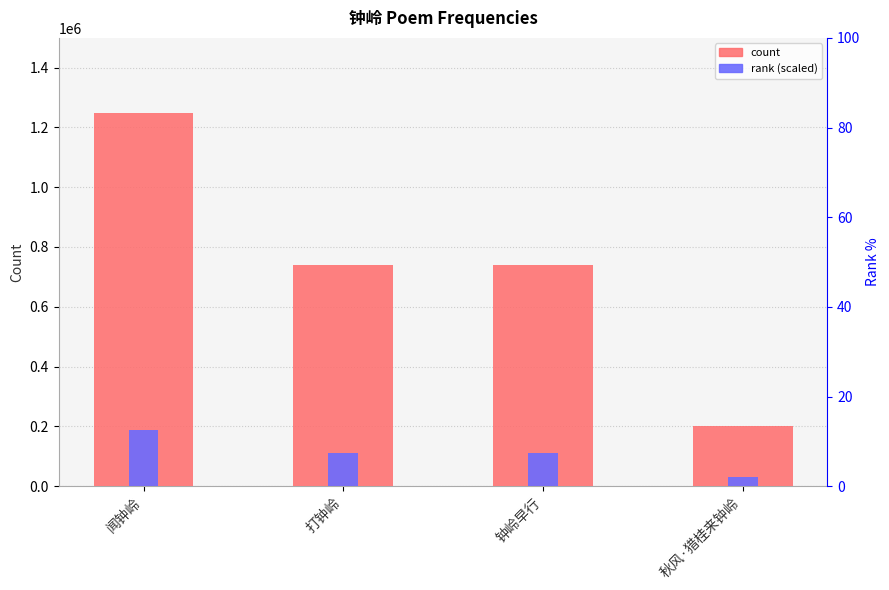

What is the label of the 3rd bar from the left?

钟岭早行